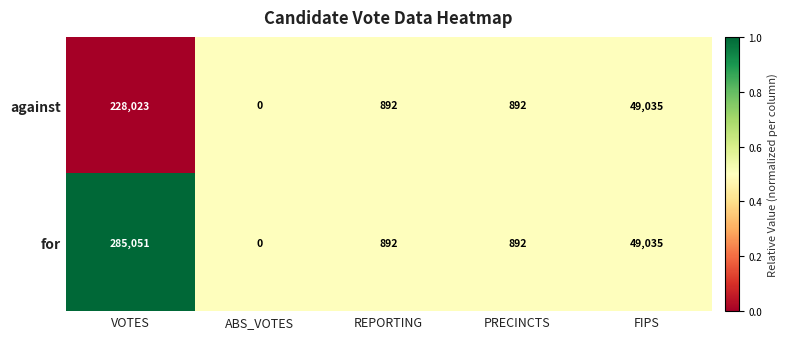

Reading left to right, what are all the values shown in this chart?

against: 228023	0	892	892	49035
for: 285051	0	892	892	49035